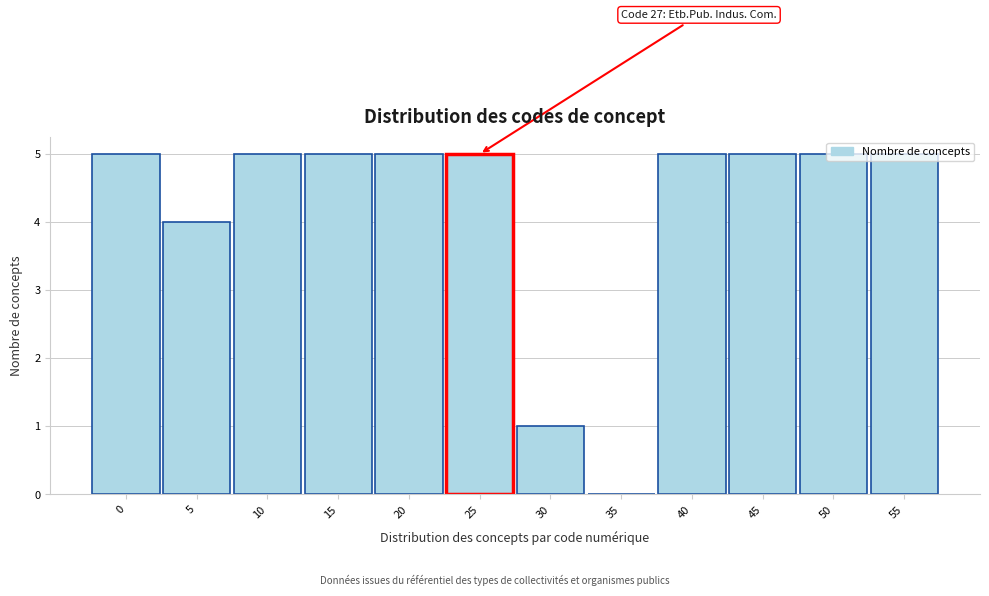

What is the sum of the values at 55 and 20?

10